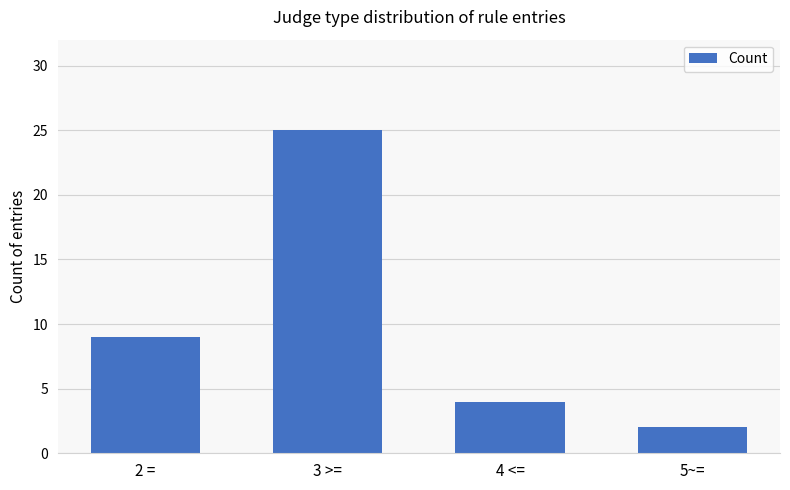

What is the ratio of the value at 2 = to the value at 3 >=?

0.4